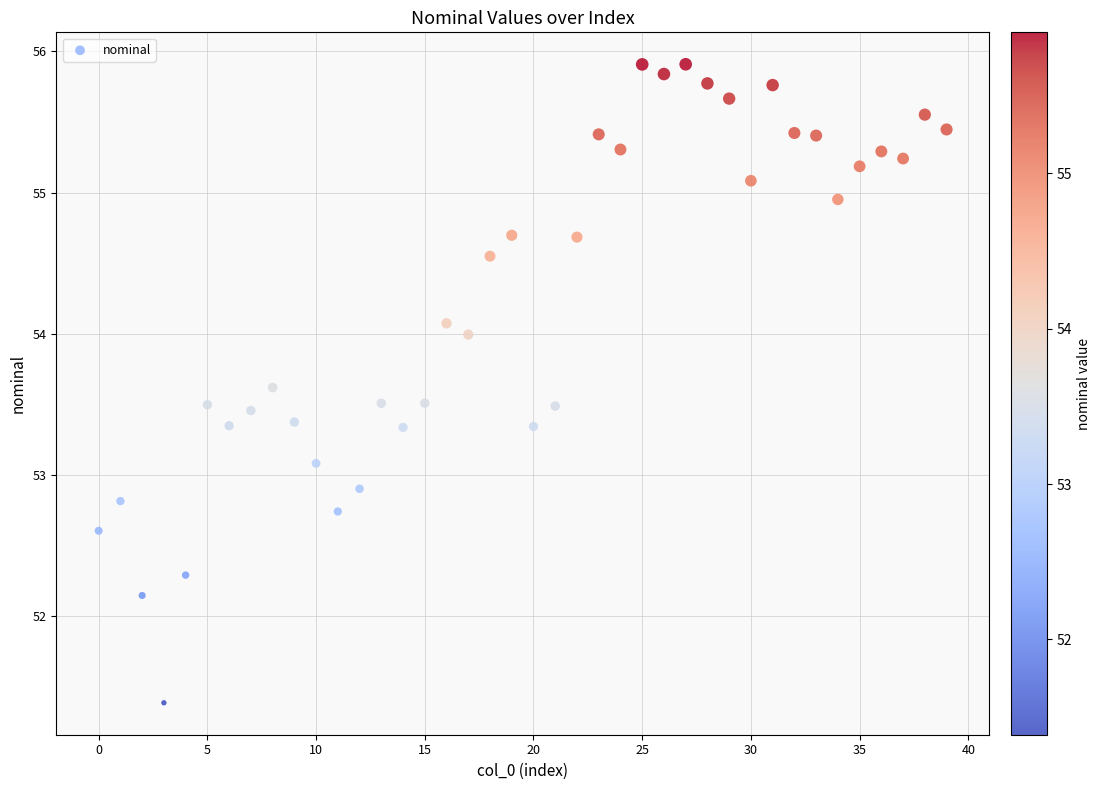

What is the range of Y values (max minus min)?

4.5